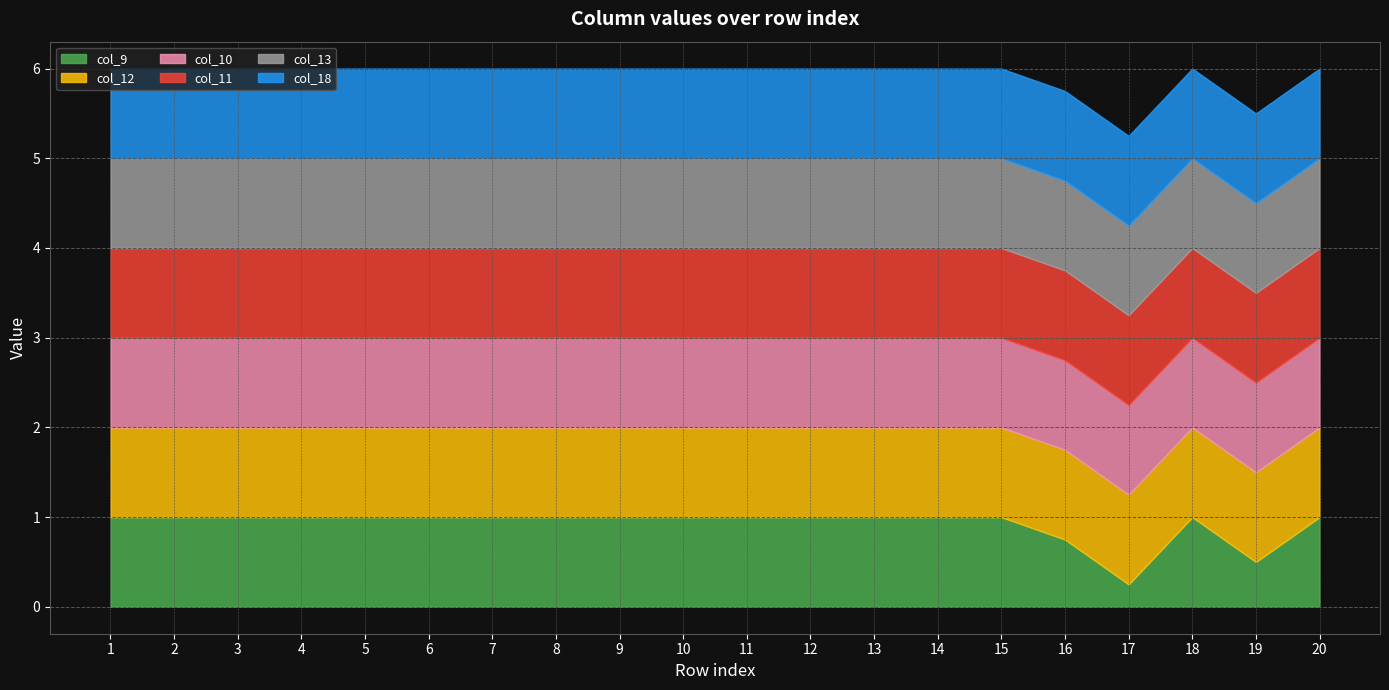

At how many categories does at least one series exceed 0?

20